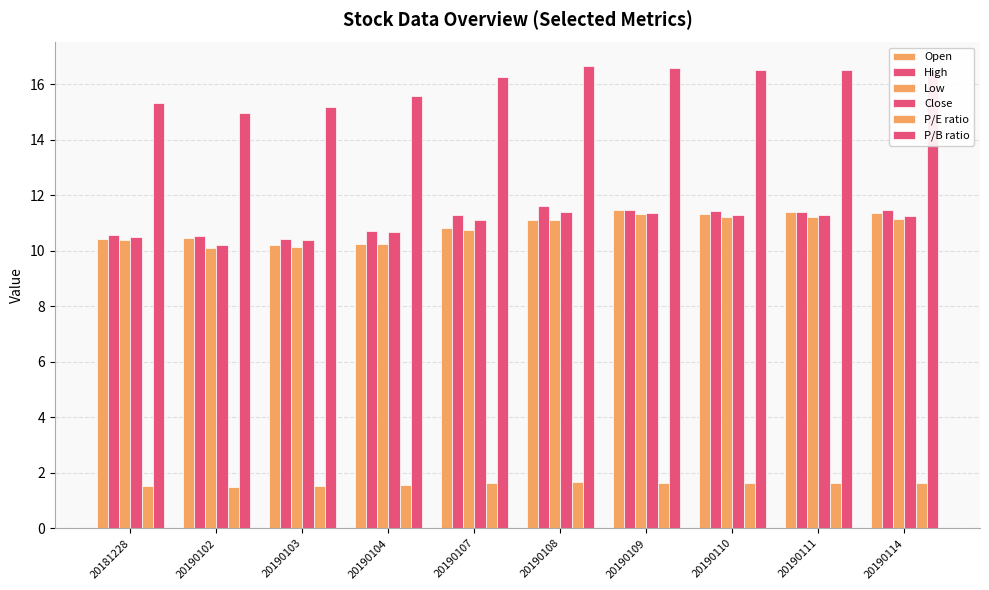

What is the difference between the second highest and minimum values in the Close series?

1.1